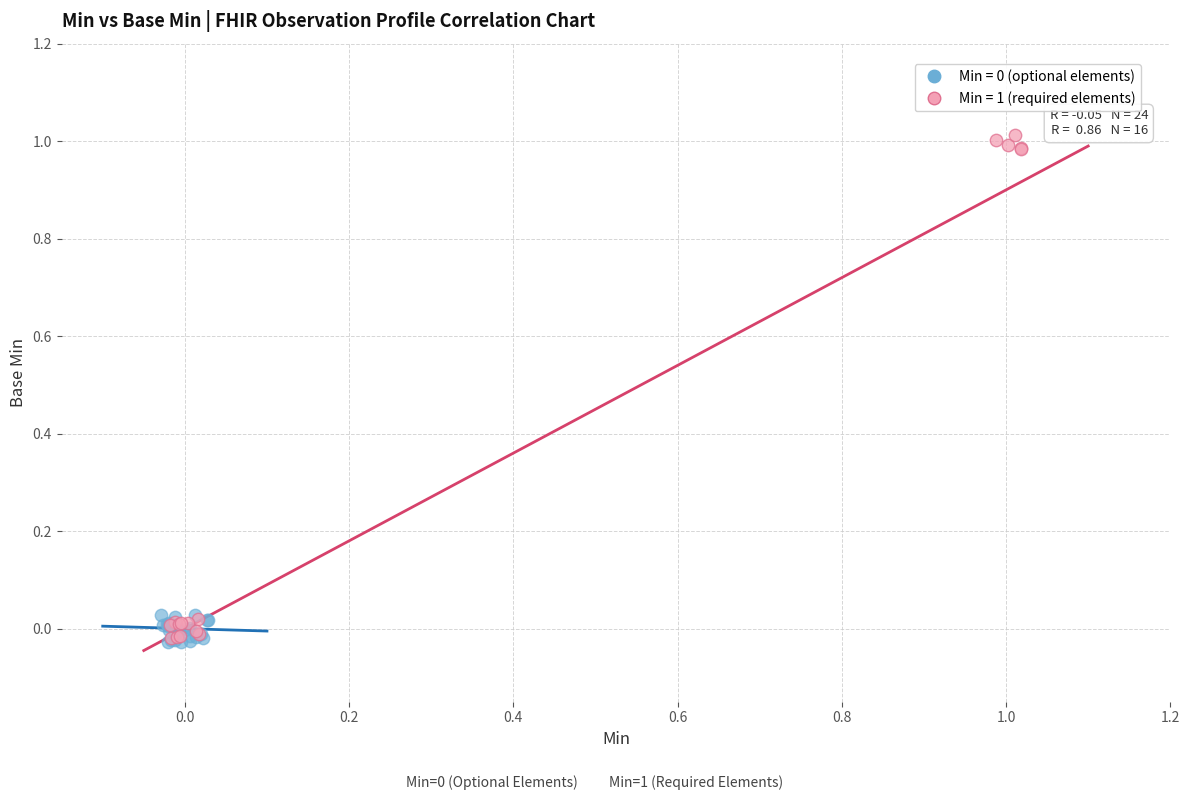

Which series has the largest Y range (max minus min)?

Min = 1 (required elements)